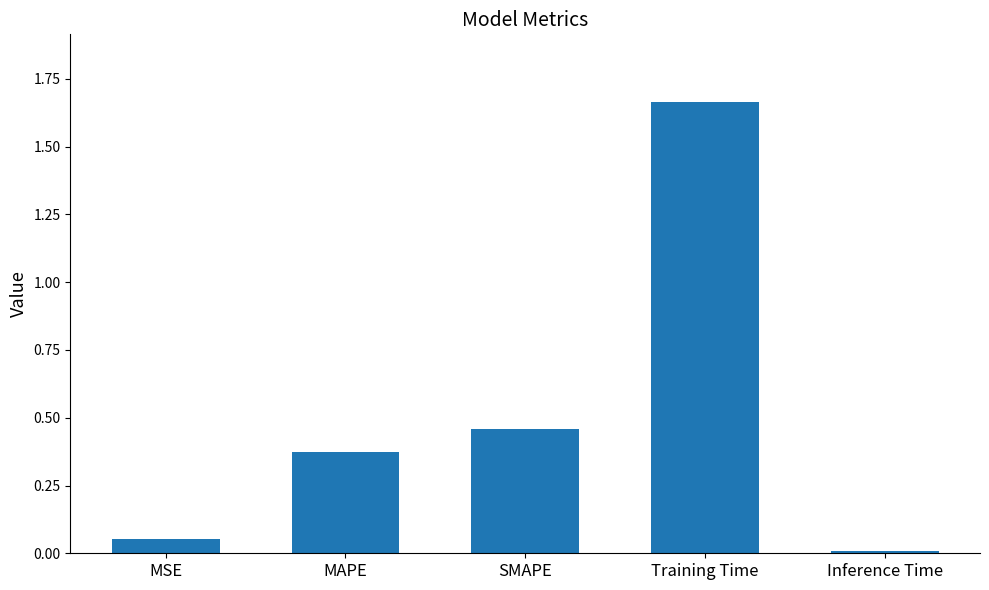

Are the bars horizontal?

No